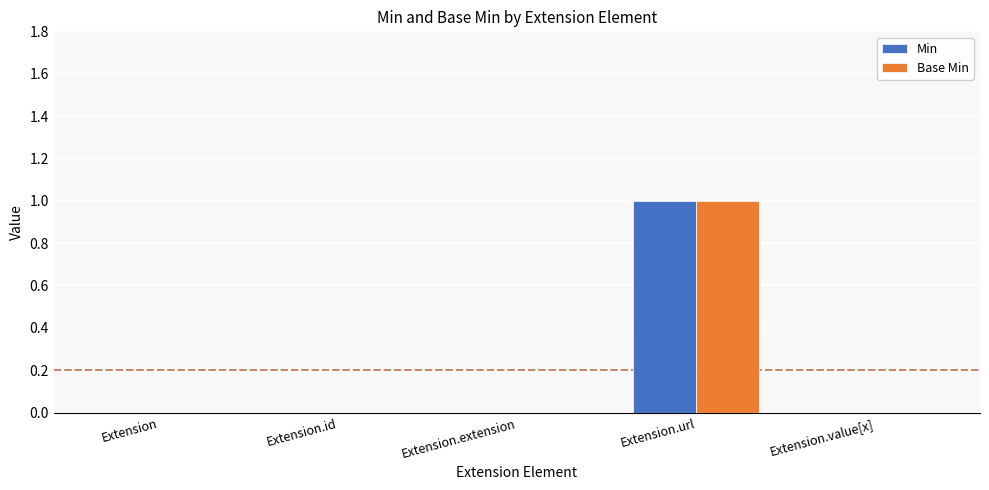

The Base Min series shows 1 at Extension.url. True or false?

True